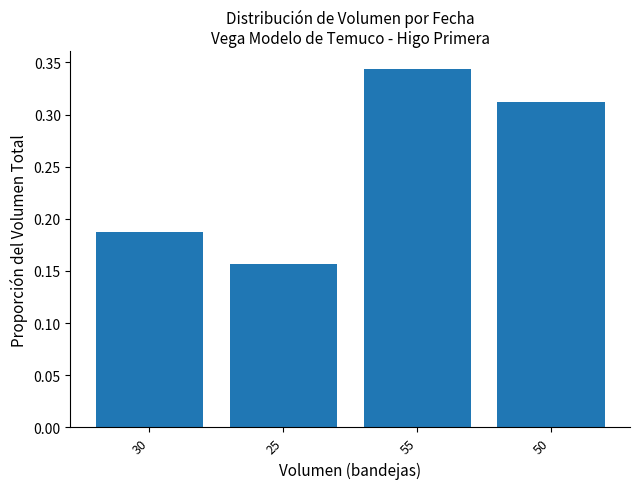

What is the sum of the values at 30 and 55?

0.5